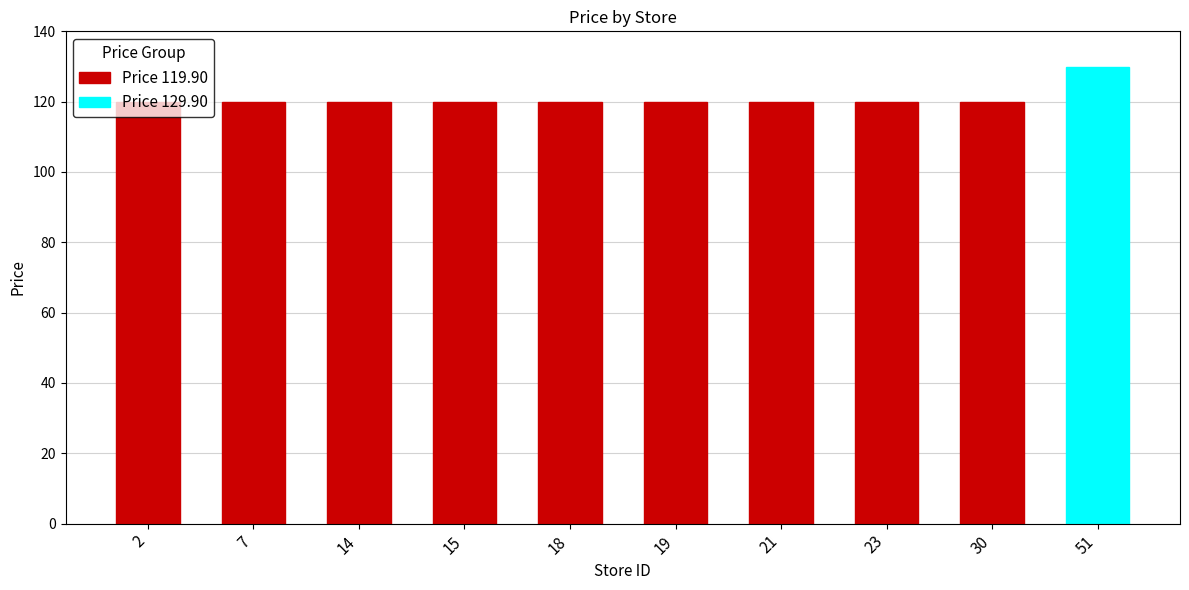

At which category does the chart reach its peak across all series?

51